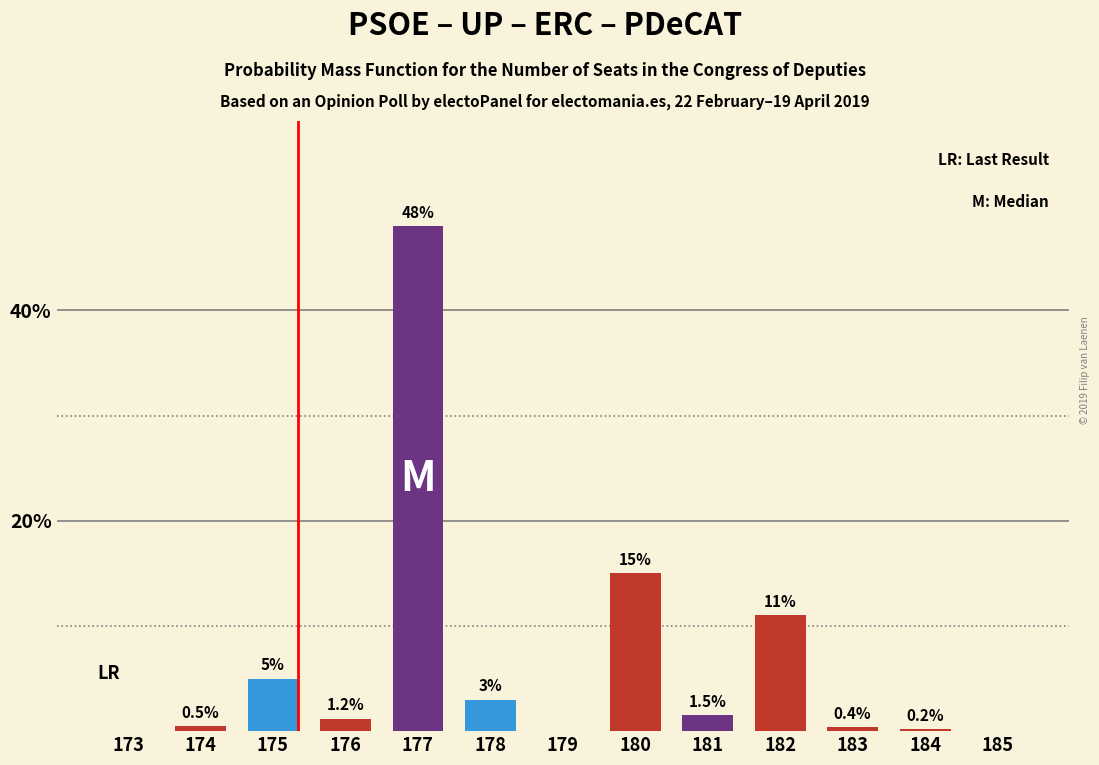

What is the difference between the values at 181 and 183?

1.1